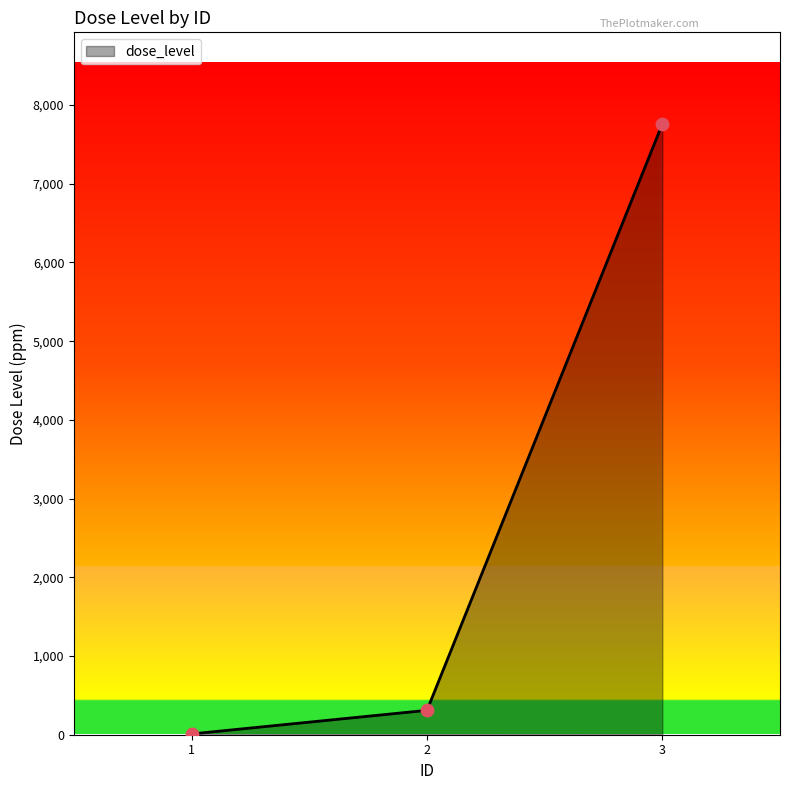

Between 3 and 1, which is larger?

3